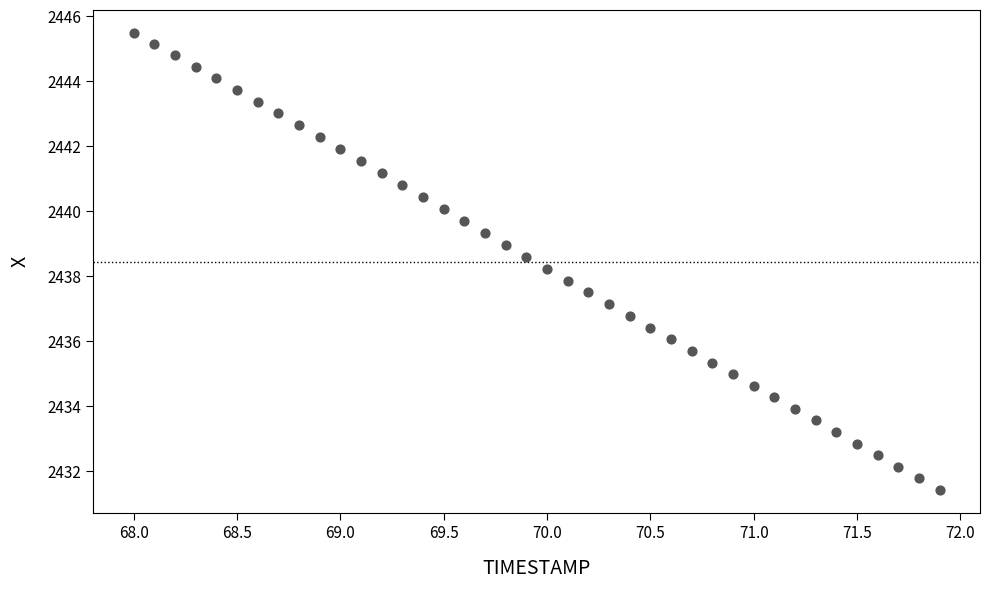

What is the range of Y values (max minus min)?

14.1